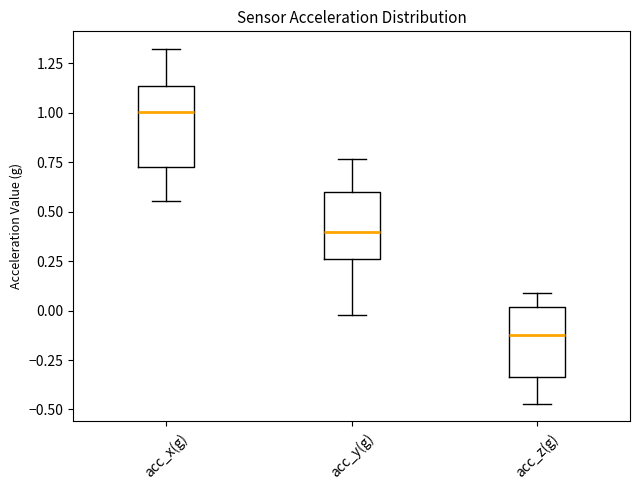

Reading left to right, read every box against the y-axis: the position of its median line, the range the box covers, and the ends of its whiskers. The values are not printed on the chart, so give them approximately, as read against the axis.

acc_x(g): median 1.00, box 0.75 to 1.15, whiskers 0.55 to 1.30
acc_y(g): median 0.40, box 0.25 to 0.60, whiskers 0.00 to 0.75
acc_z(g): median -0.10, box -0.35 to 0.00, whiskers -0.45 to 0.10